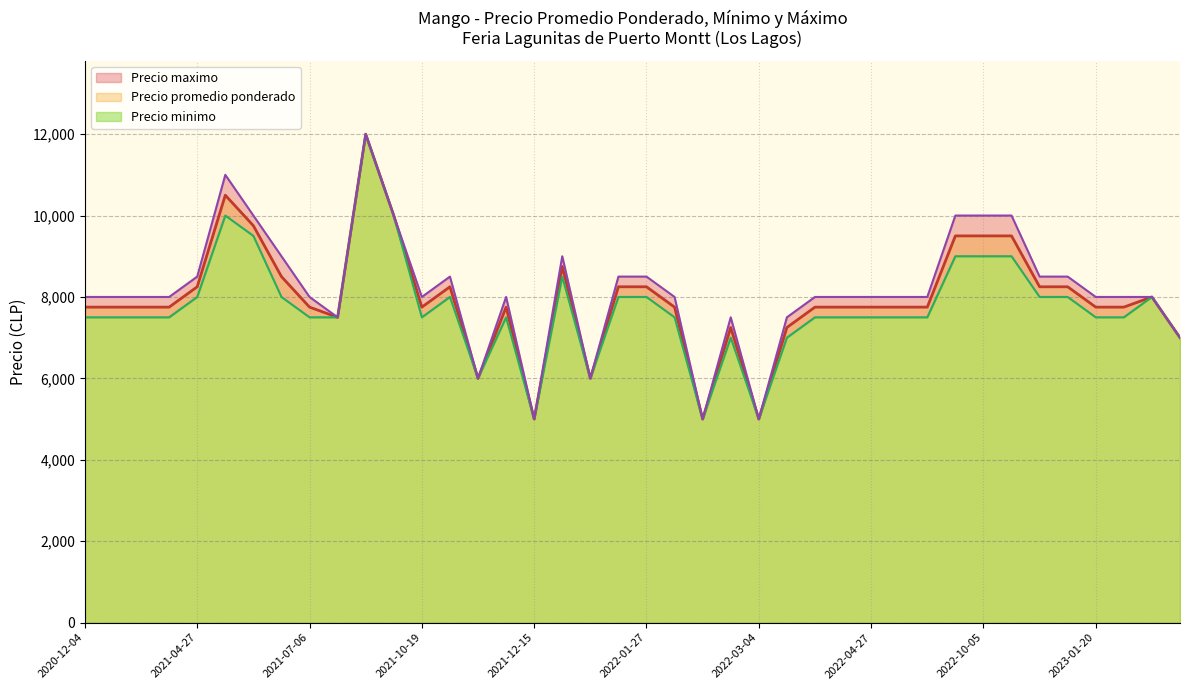

The value of Precio promedio ponderado at 2021-04-27 is 8250. True or false?

True